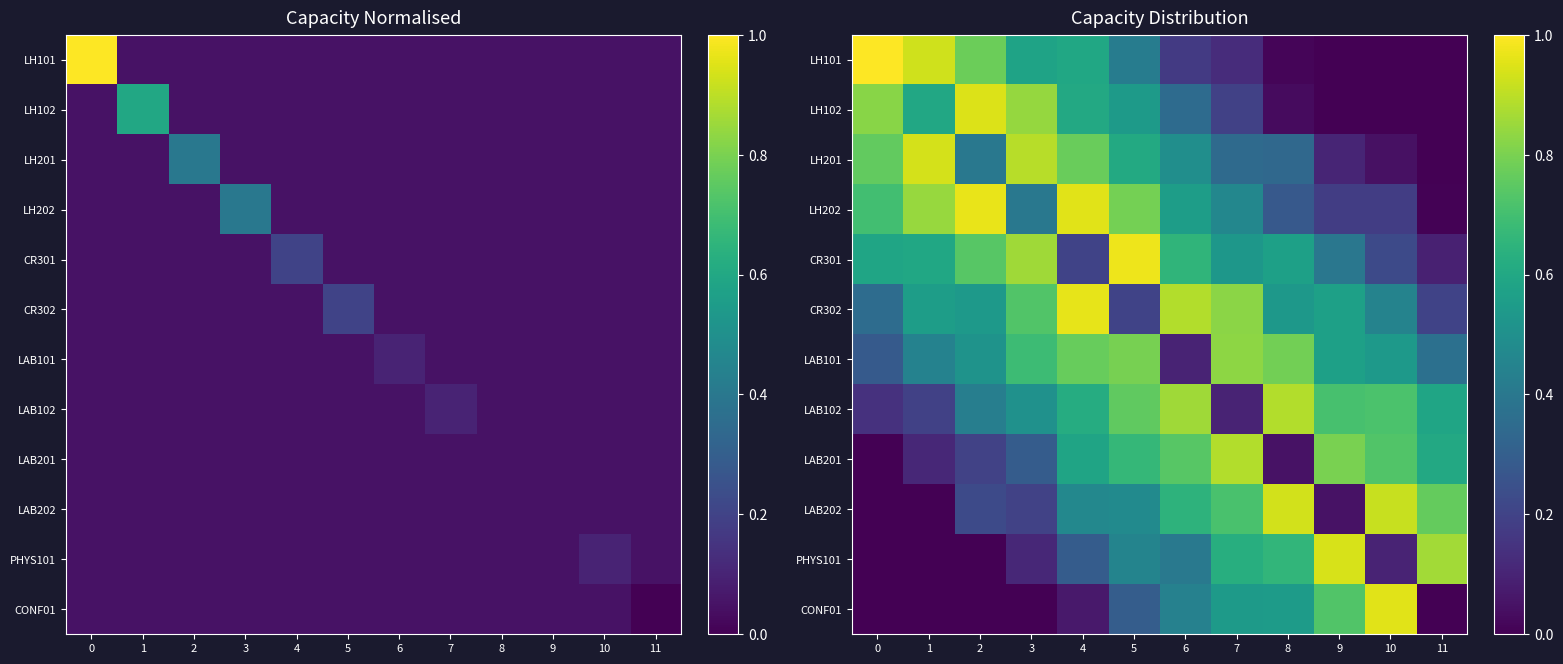

What is the spread (max minus min) of values at 5?

0.8